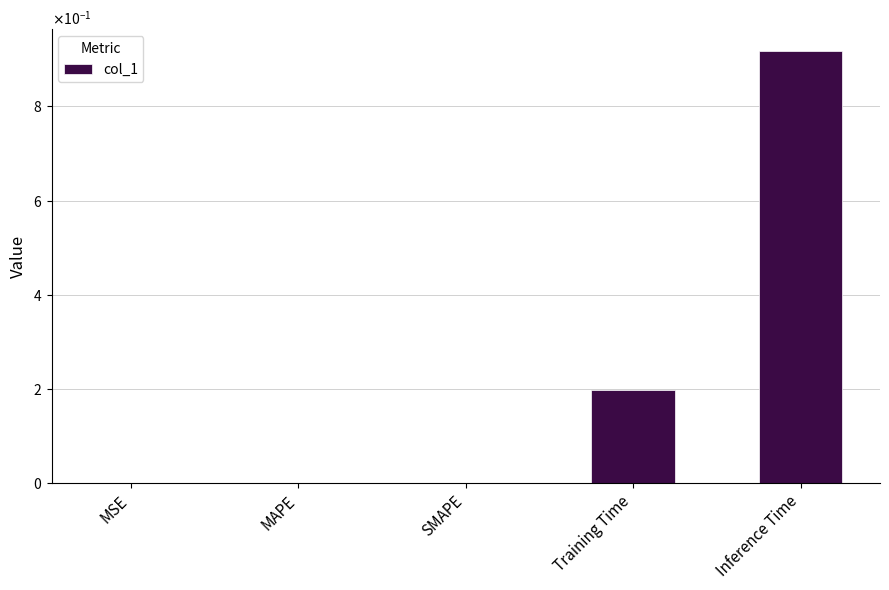

Is it true that the value at MAPE is 0.0?

False